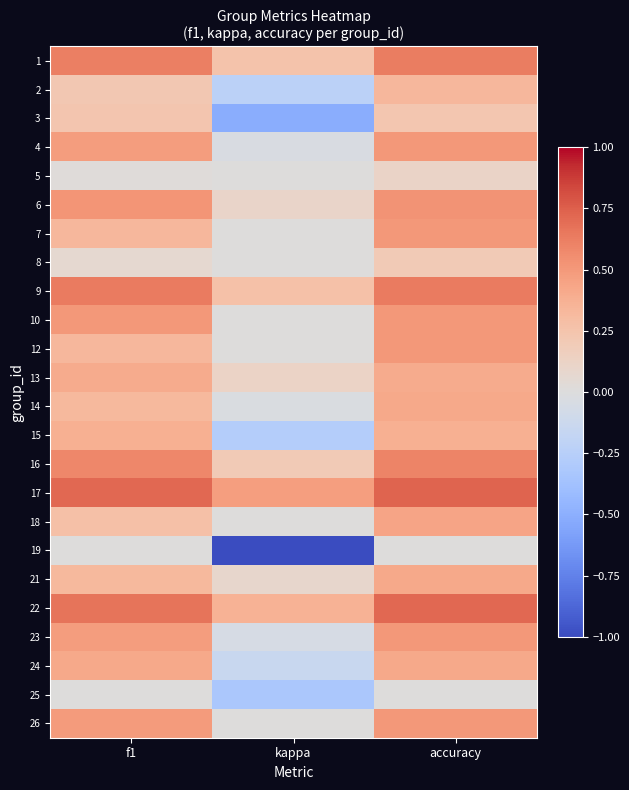

Reading left to right, extract all data points from this chart.

1: f1=0.6	kappa=0.2	accuracy=0.6
2: f1=0.2	kappa=-0.2	accuracy=0.3
3: f1=0.2	kappa=-0.5	accuracy=0.2
4: f1=0.5	kappa=-0.0	accuracy=0.5
5: f1=0.0	kappa=0.0	accuracy=0.1
6: f1=0.5	kappa=0.1	accuracy=0.5
7: f1=0.3	kappa=0.0	accuracy=0.5
8: f1=0.1	kappa=0.0	accuracy=0.2
9: f1=0.6	kappa=0.3	accuracy=0.6
10: f1=0.5	kappa=0.0	accuracy=0.5
12: f1=0.3	kappa=0.0	accuracy=0.5
13: f1=0.4	kappa=0.1	accuracy=0.4
14: f1=0.3	kappa=-0.0	accuracy=0.4
15: f1=0.4	kappa=-0.3	accuracy=0.4
16: f1=0.6	kappa=0.2	accuracy=0.6
17: f1=0.7	kappa=0.5	accuracy=0.7
18: f1=0.3	kappa=0.0	accuracy=0.4
19: f1=0.0	kappa=-1.0	accuracy=0.0
21: f1=0.3	kappa=0.1	accuracy=0.4
22: f1=0.7	kappa=0.4	accuracy=0.7
23: f1=0.5	kappa=-0.0	accuracy=0.5
24: f1=0.4	kappa=-0.1	accuracy=0.4
25: f1=0.0	kappa=-0.3	accuracy=0.0
26: f1=0.5	kappa=0.0	accuracy=0.5